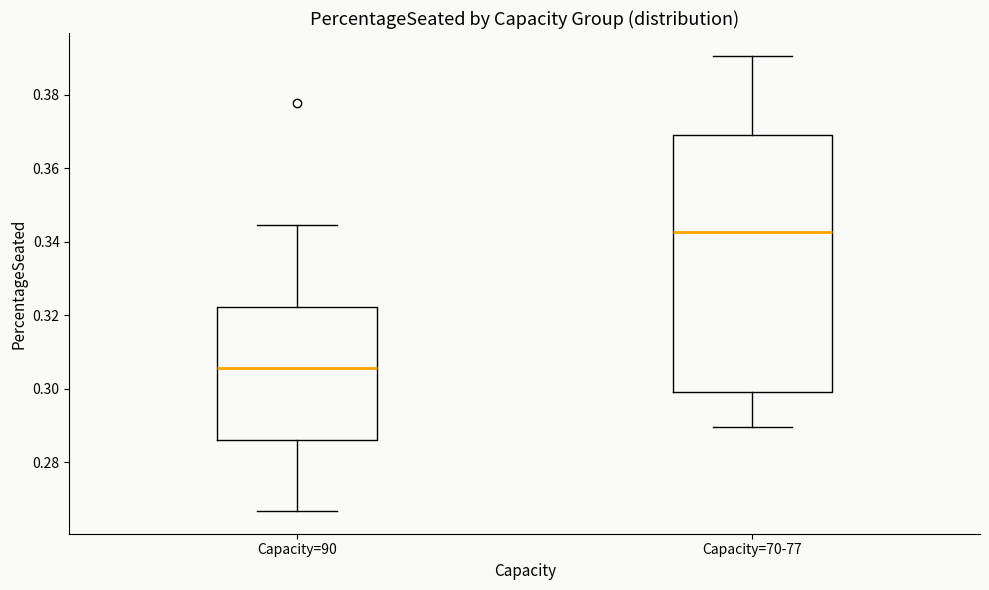

Reading left to right, transcribe this box plot: for each box, give where its median line is, the range the box spans, and where its two whiskers end, as read against the y-axis. The values are not printed on the chart, so give them approximately, as read against the axis.

Capacity=90: median 0.306, box 0.286 to 0.322, whiskers 0.266 to 0.344
Capacity=70-77: median 0.342, box 0.298 to 0.370, whiskers 0.290 to 0.390